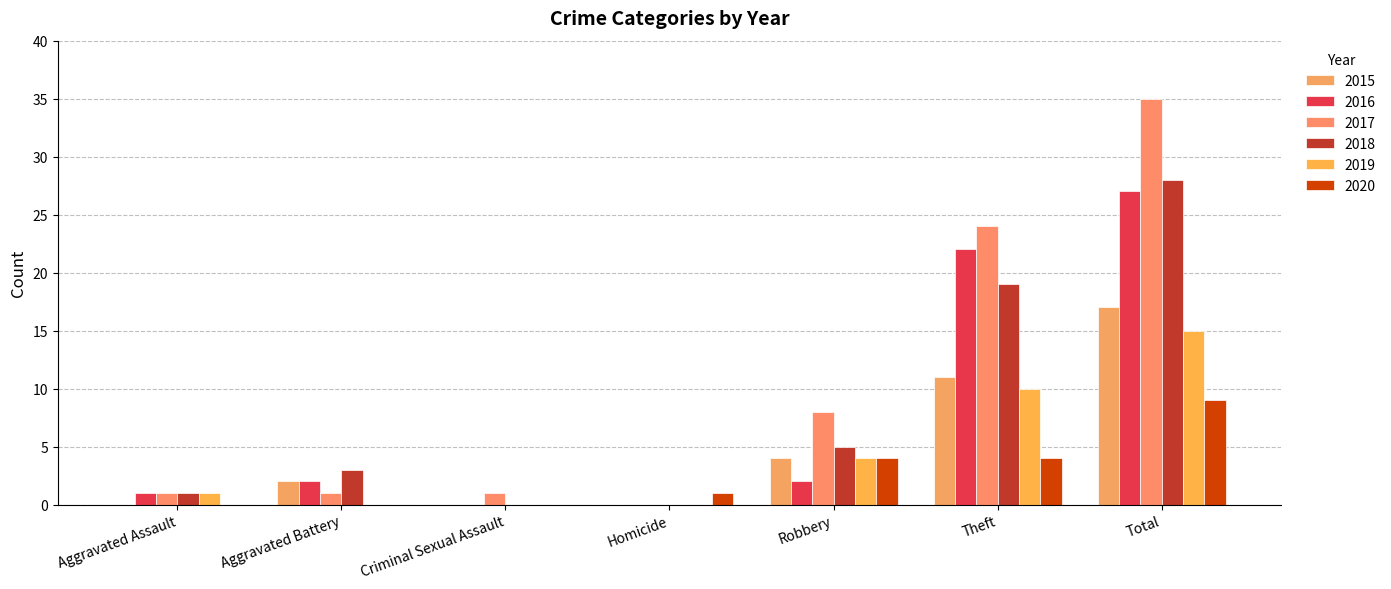

How many groups of bars are there?

7